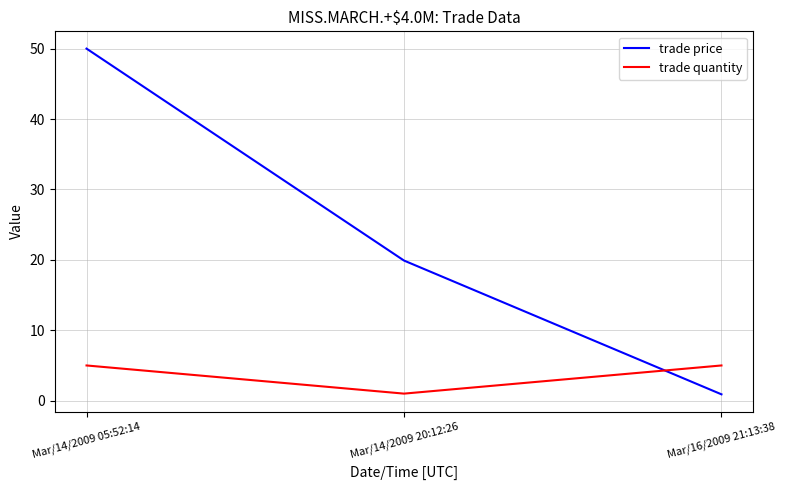

How many lines are shown in the chart?

2